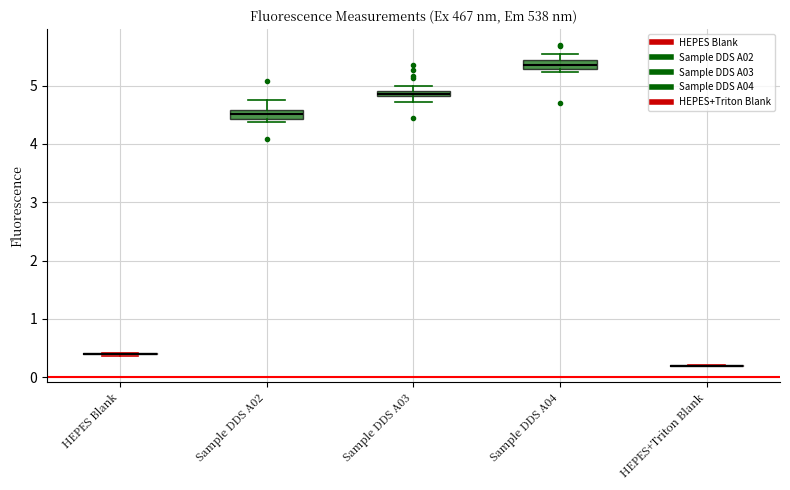

Where does the median line of the box for Sample DDS A02 sit on the y-axis? The values are not printed on the chart, so give them approximately, as read against the axis.

4.5